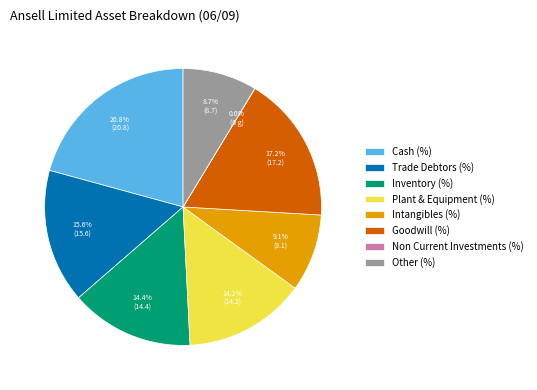

To the nearest percent, what is the combined percentage of Inventory (%) and Trade Debtors (%)?

30%